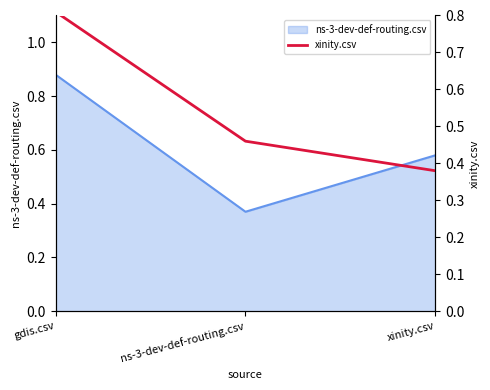

Rank the categories by value from lowest to highest.

xinity.csv, ns-3-dev-def-routing.csv, gdis.csv